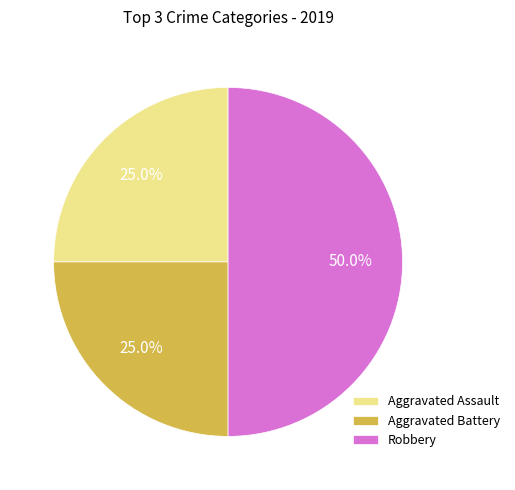

How many segments does this pie chart have?

3